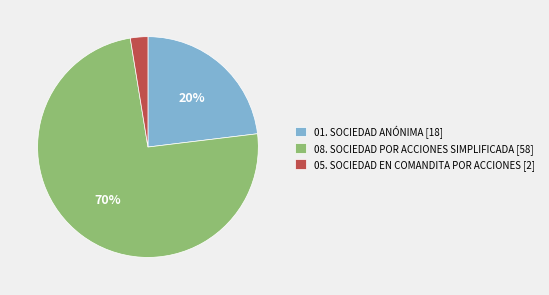

What is the ratio of the value at 05. SOCIEDAD EN COMANDITA POR ACCIONES to the value at 01. SOCIEDAD ANÓNIMA?

0.1